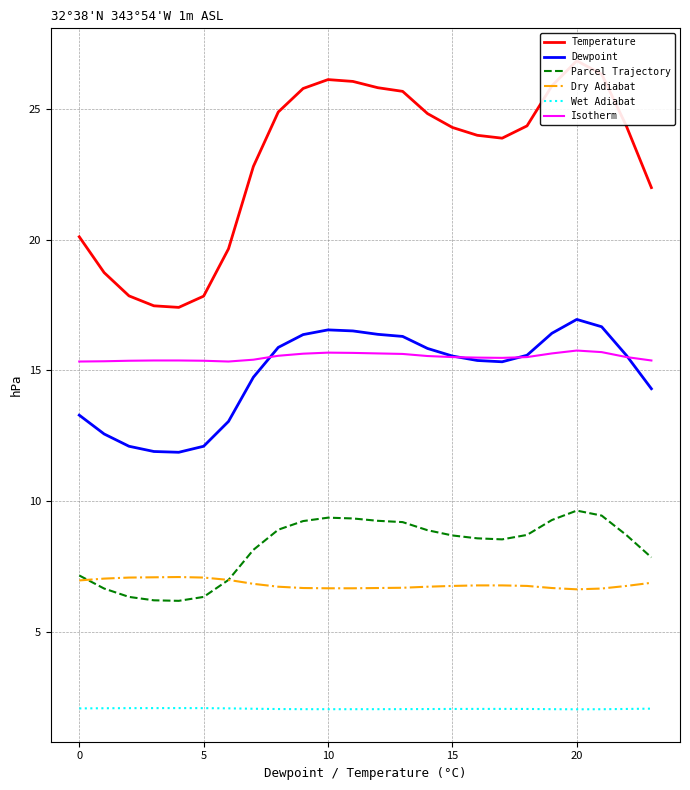

Which series has the largest total across all categories?

Temperature